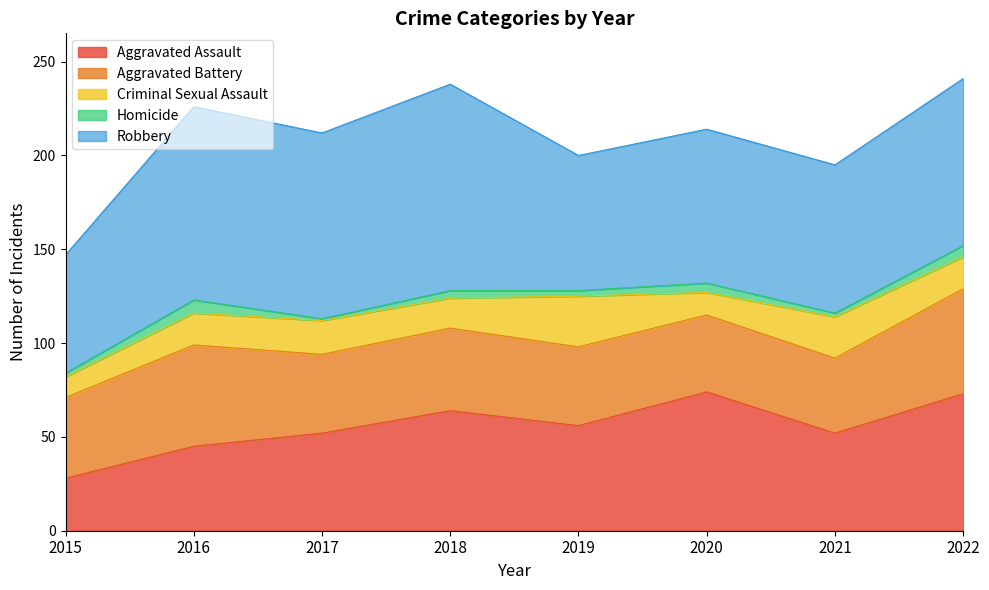

What is the difference between the second highest and minimum values in the Aggravated Assault series?

45